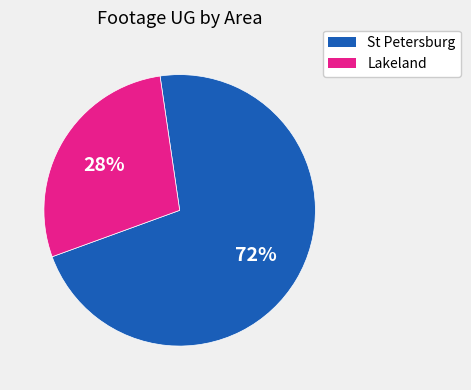

Is there any slice that represents more than half of the pie?

Yes